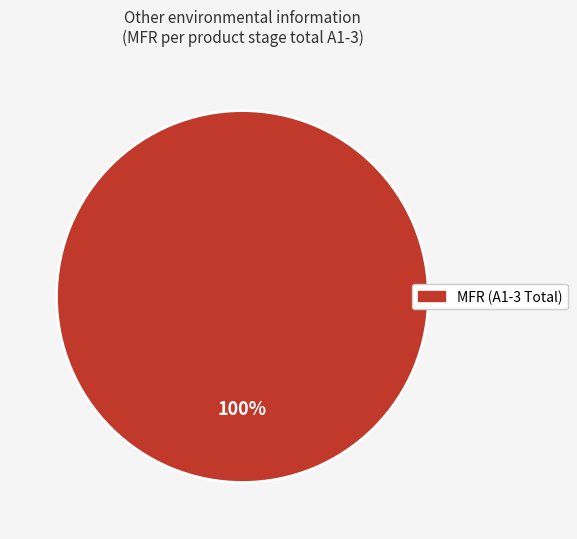

How many slices are in this pie chart?

1